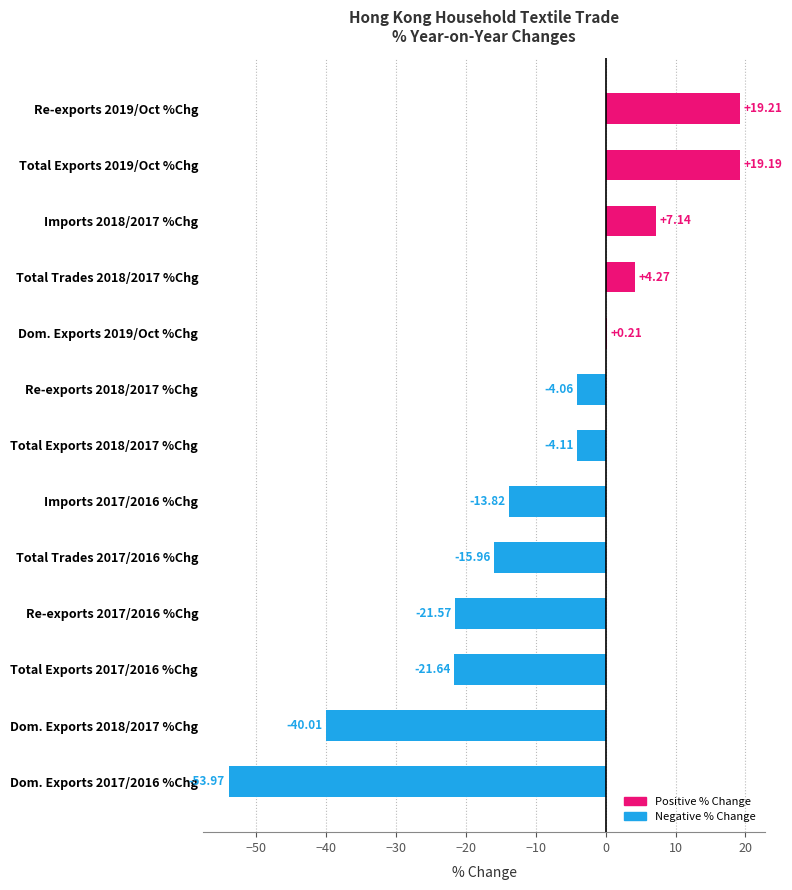

What is the sum of all values?

-125.1